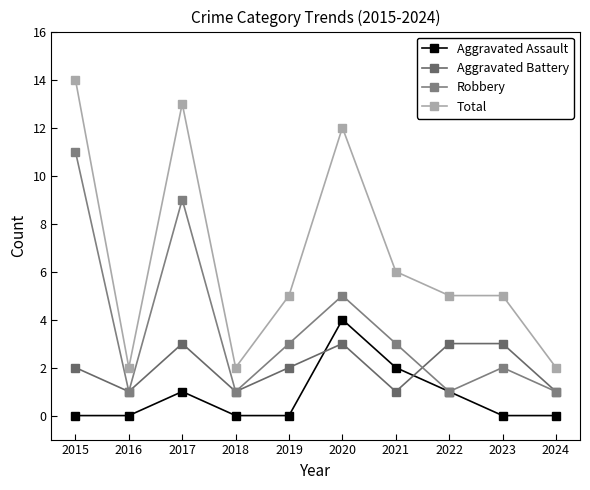

How many categories are shown in the chart?

10